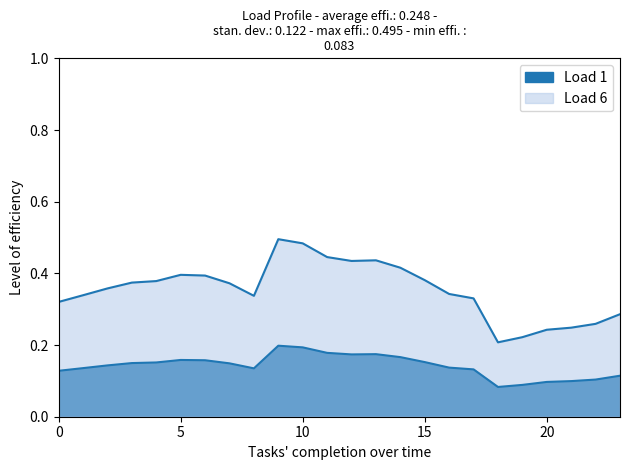

Where is the first local minimum for Load 6?

8